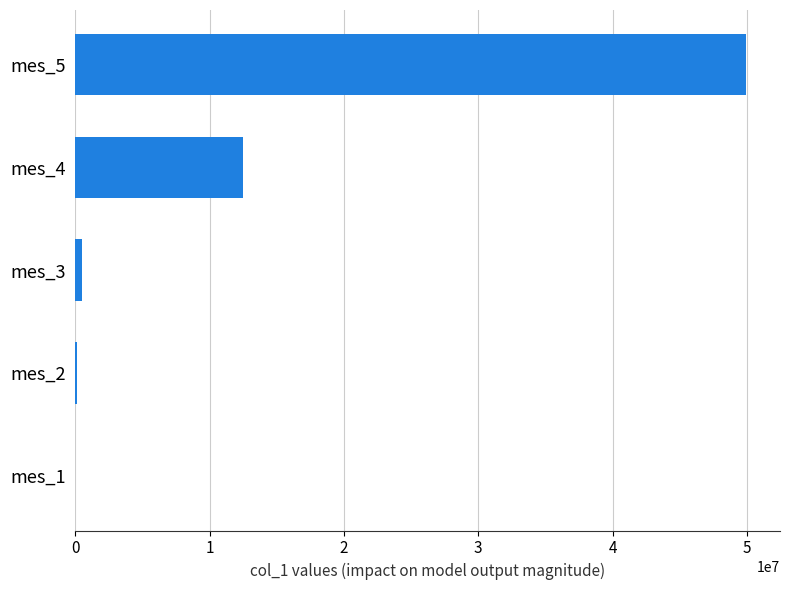

Between mes_5 and mes_4, which is larger?

mes_5